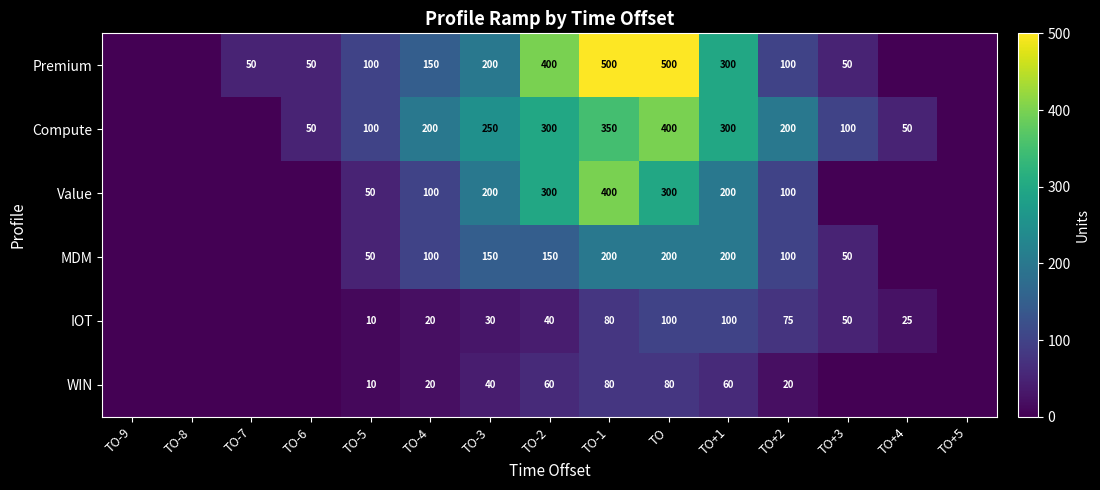

What is the difference between the Premium values at TO-4 and TO-3?

50